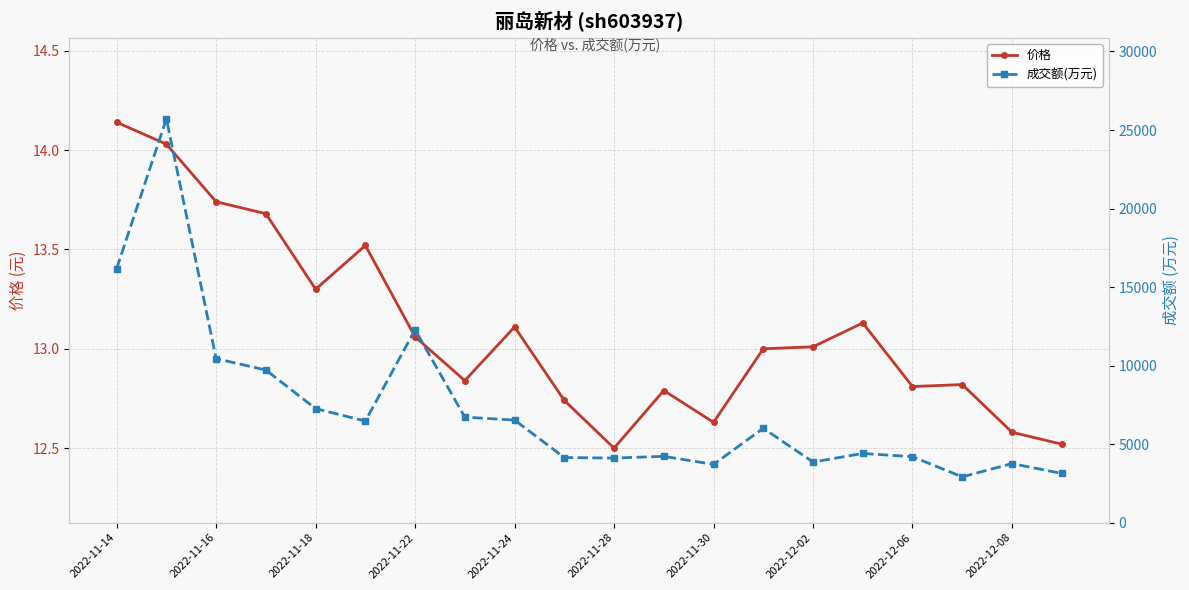

The value of 价格 at 2022-11-22 is 18.8. True or false?

False